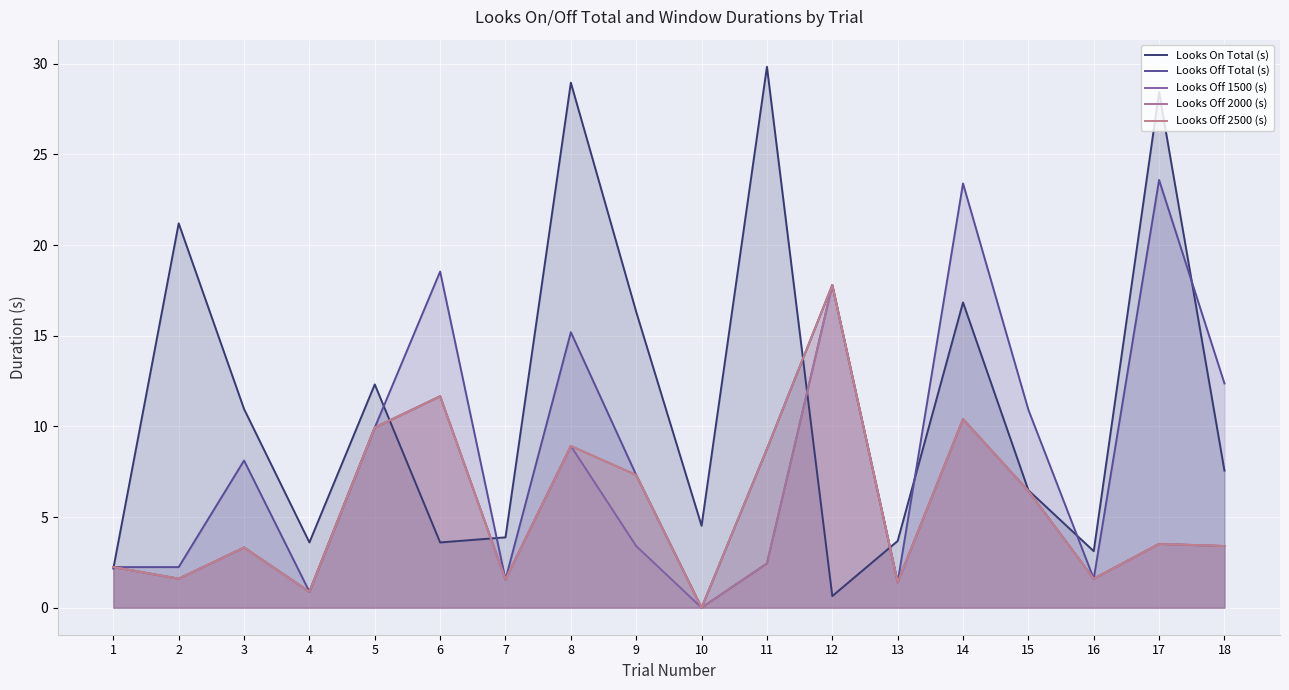

How many lines are shown in the chart?

5